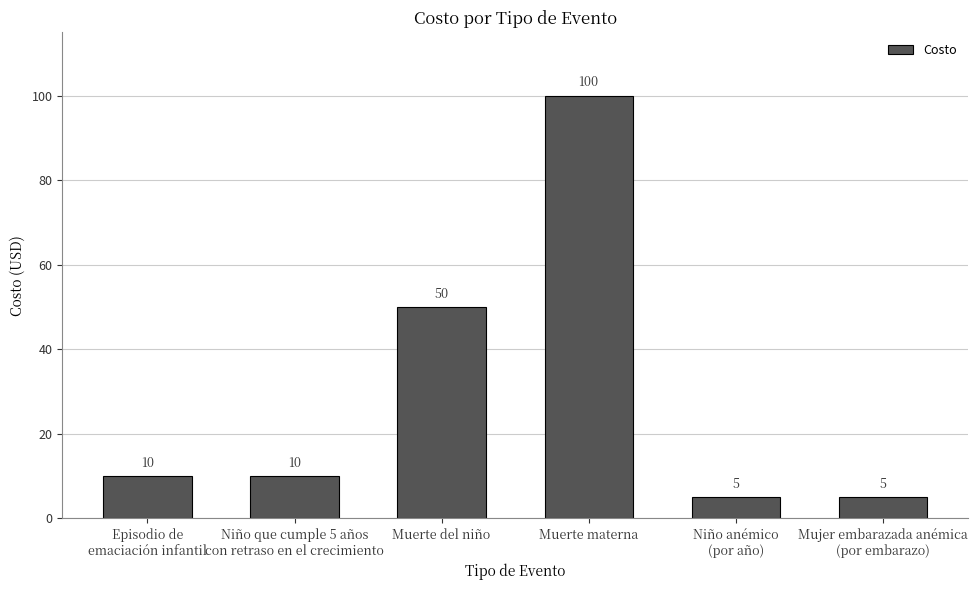

How many categories are shown in the chart?

6